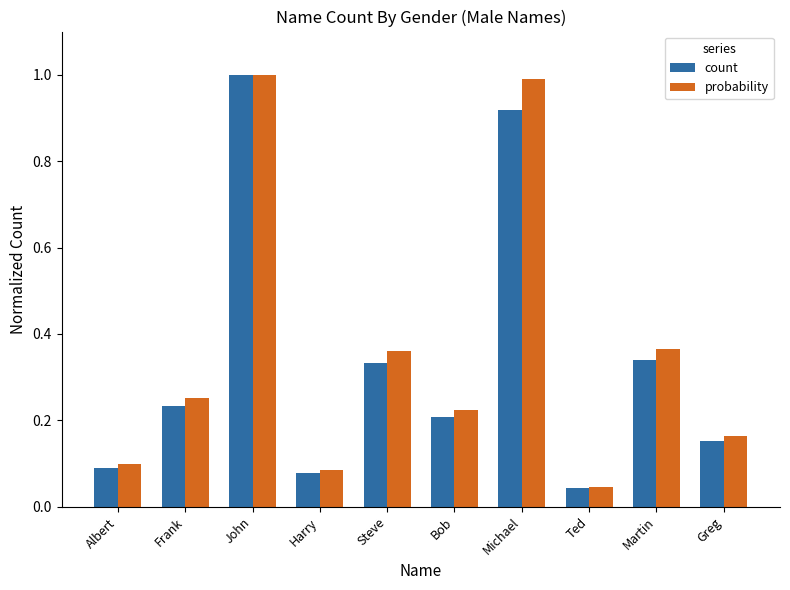

Which label corresponds to the largest value in the chart?

John